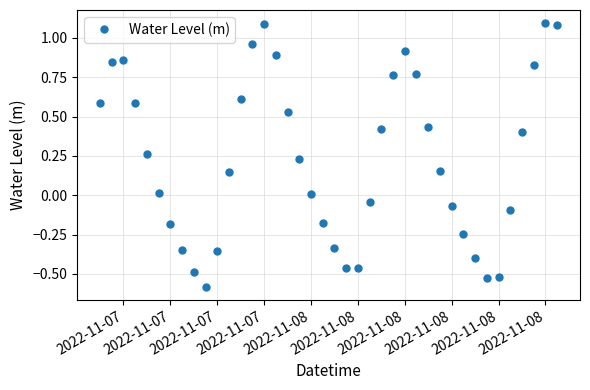

How many interior local valleys (lower than both neighbors) does the data have?

3